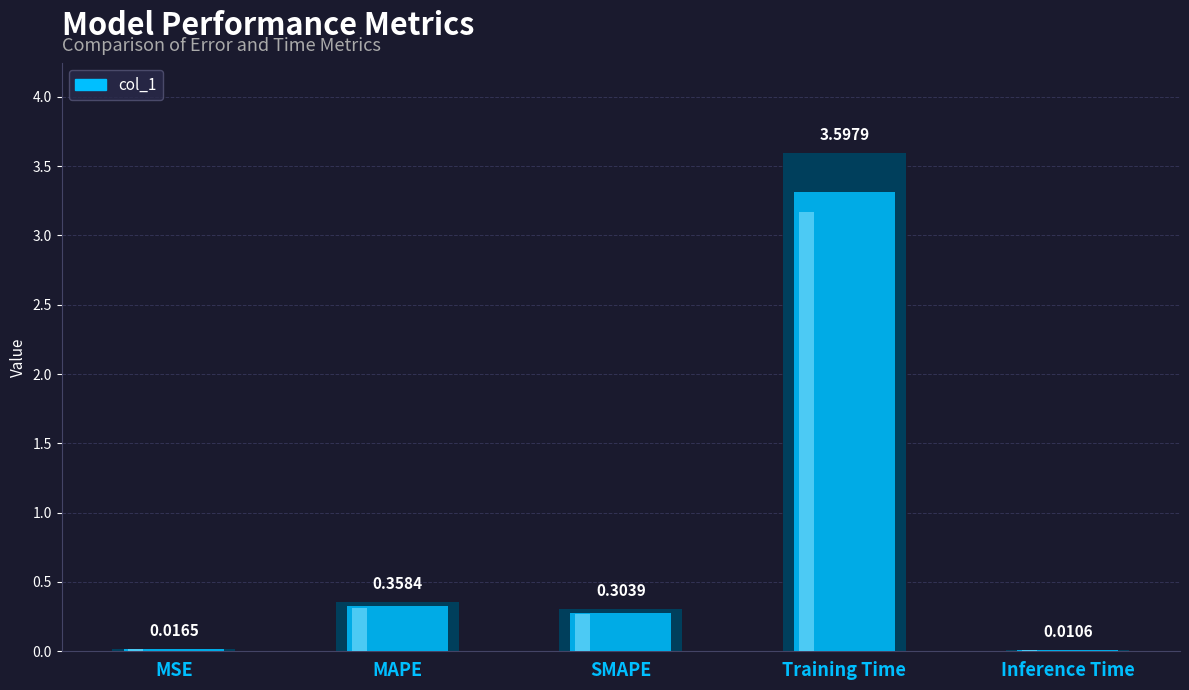

What is the change in value from MSE to MAPE?

+0.3